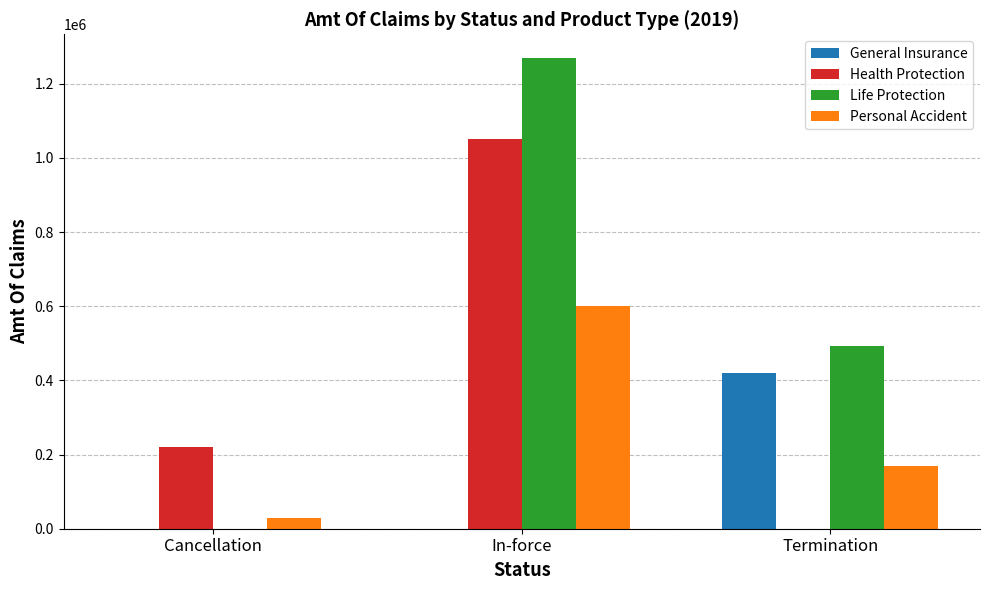

How many distinct data groups are displayed?

4